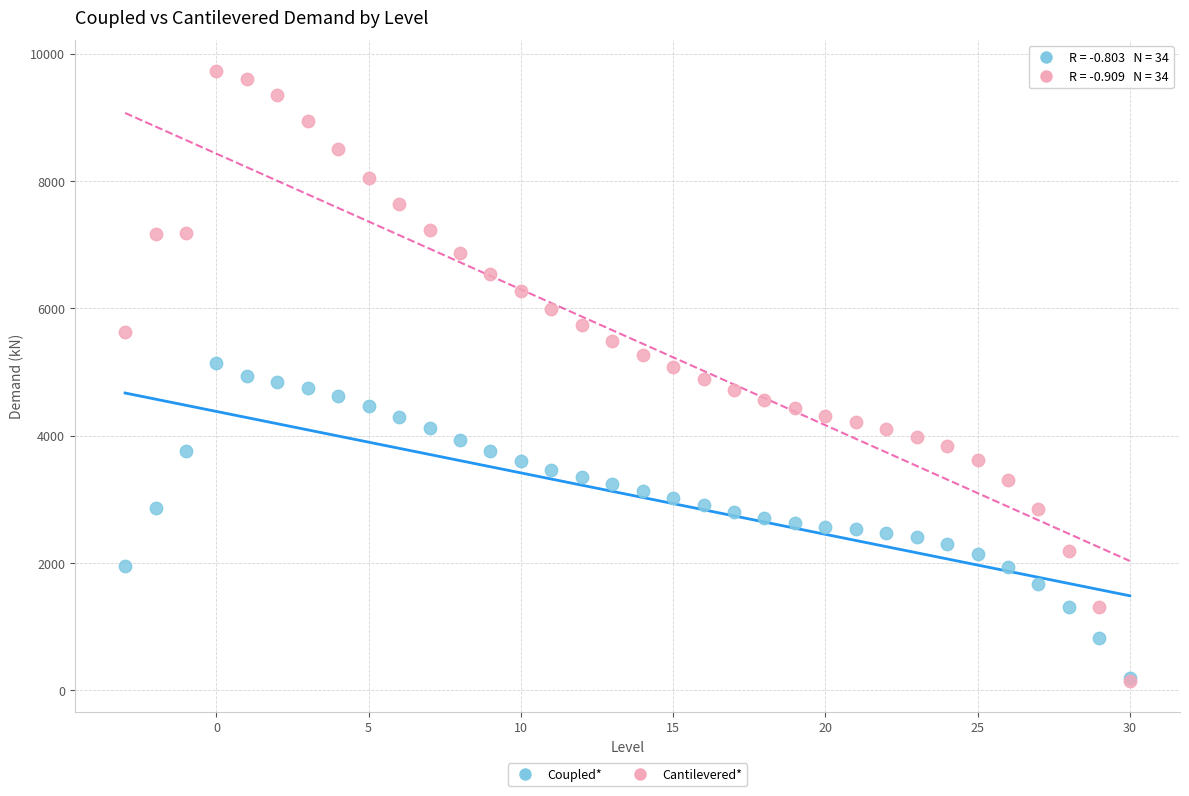

What are all the series names shown in the legend?

Coupled*, Cantilevered*